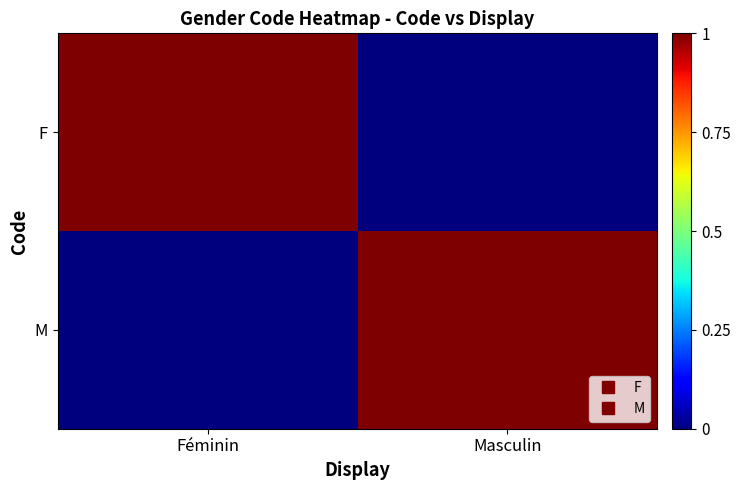

Rank the series at Masculin from highest to lowest value.

M, F